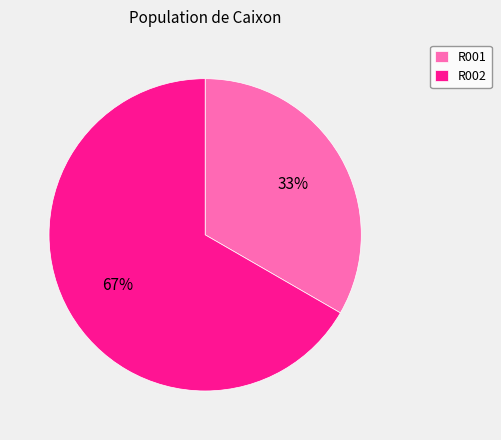

To the nearest percent, what is the average slice percentage?

50%